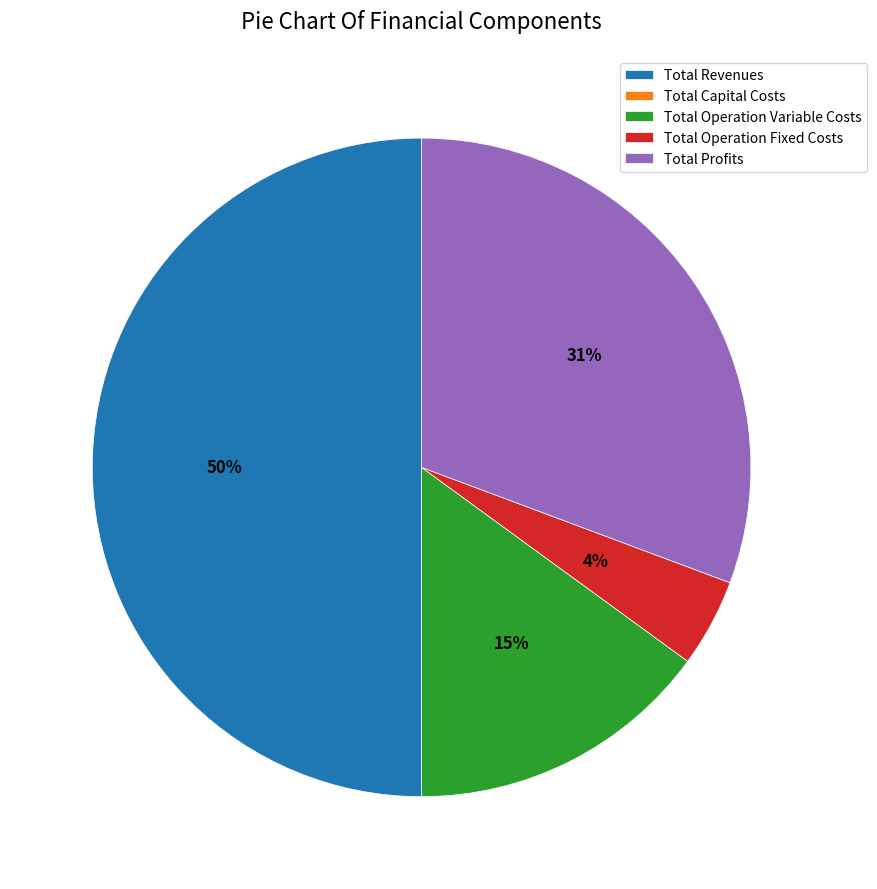

What is the ratio of the value at Total Profits to the value at Total Revenues?

0.6